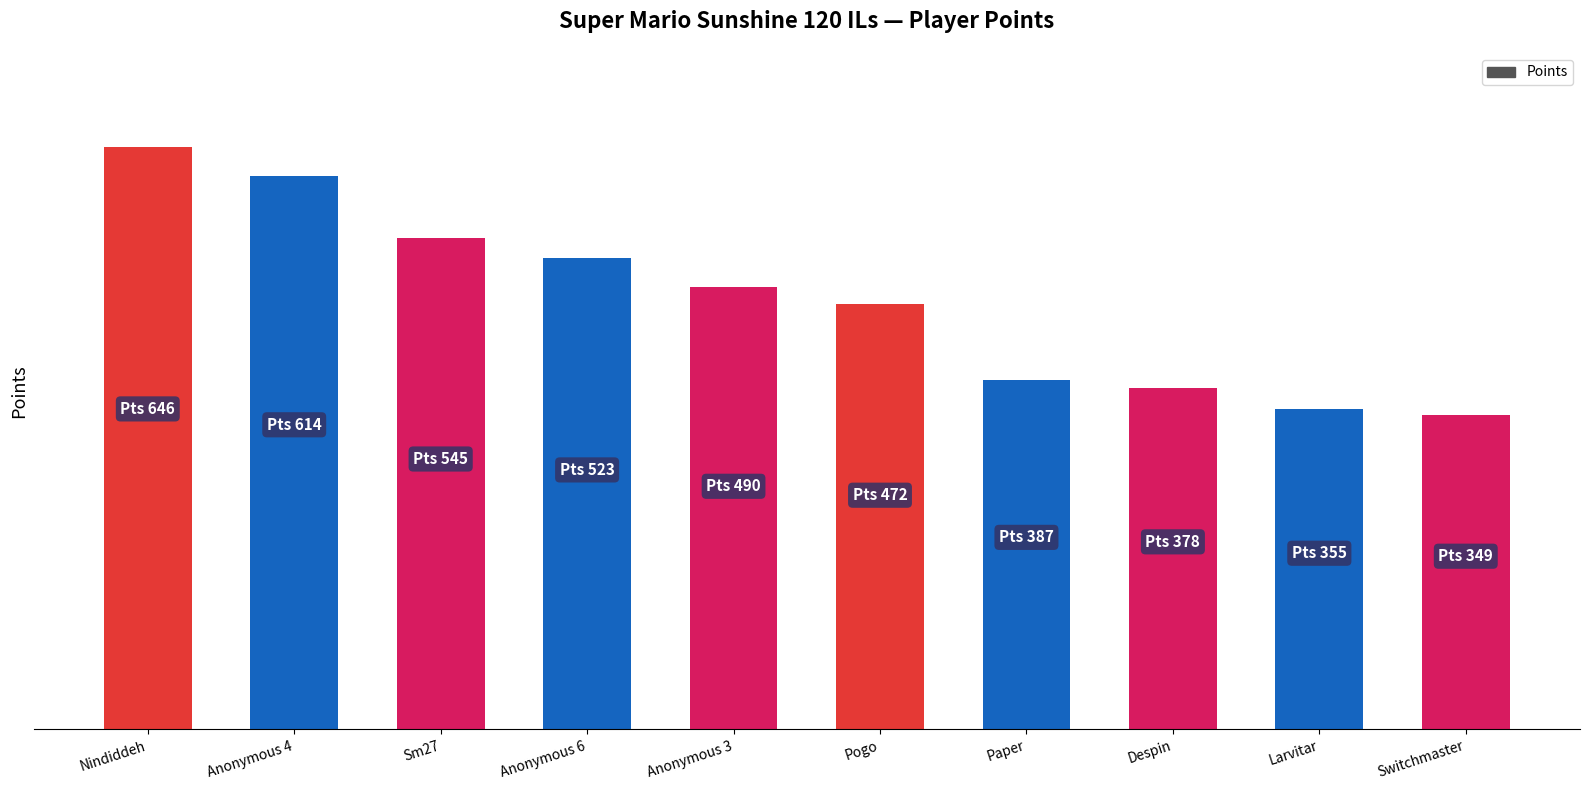

Approximately how many times larger is the value at Anonymous 3 compared to Anonymous 6?

0.9